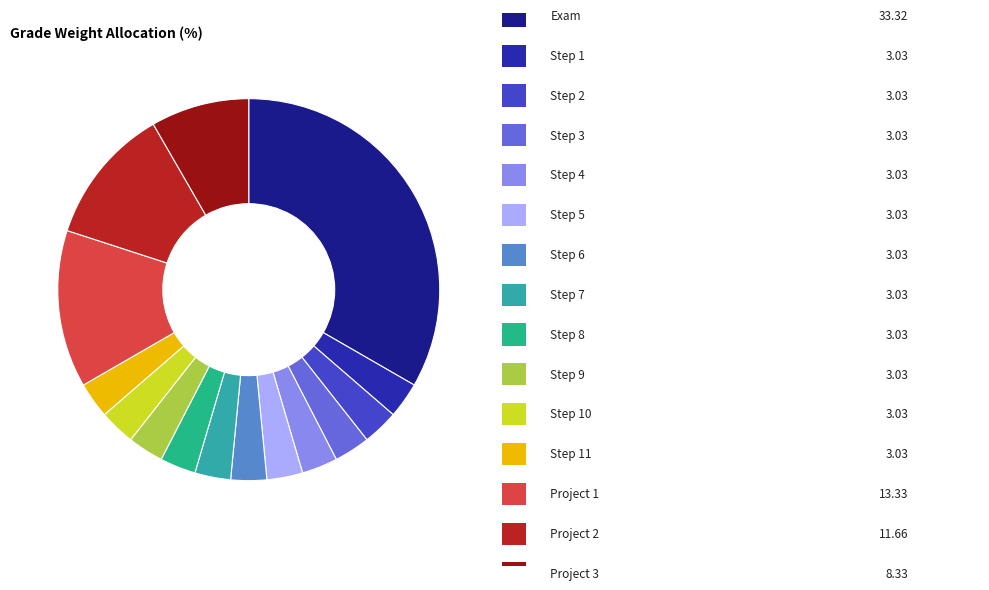

Does any single category account for the majority?

No